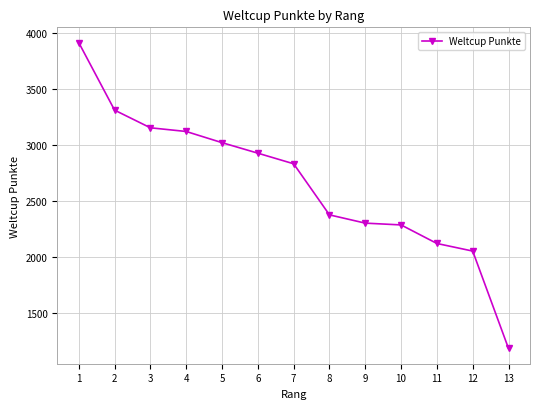

What is the change in value from 2 to 7?

-480